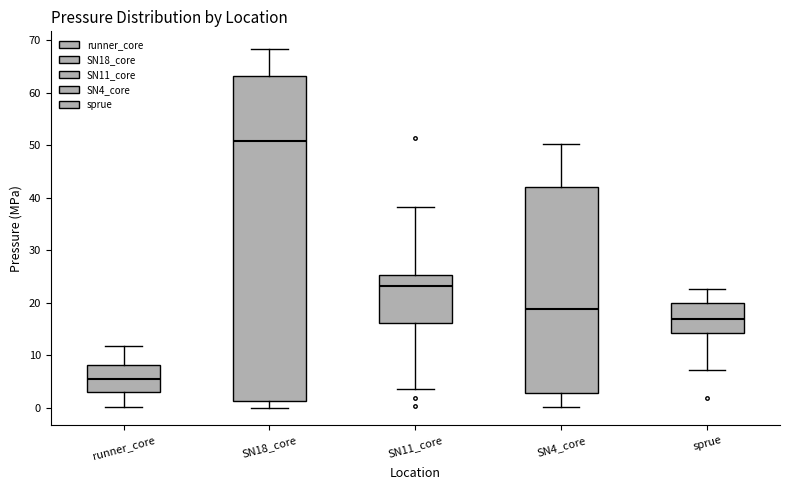

Reading left to right, read every box against the y-axis: the position of its median line, the range the box covers, and the ends of its whiskers. The values are not printed on the chart, so give them approximately, as read against the axis.

runner_core: median 5, box 3 to 8, whiskers 0 to 12
SN18_core: median 51, box 1 to 63, whiskers 0 to 68
SN11_core: median 23, box 16 to 25, whiskers 4 to 38
SN4_core: median 19, box 3 to 42, whiskers 0 to 50
sprue: median 17, box 14 to 20, whiskers 7 to 23